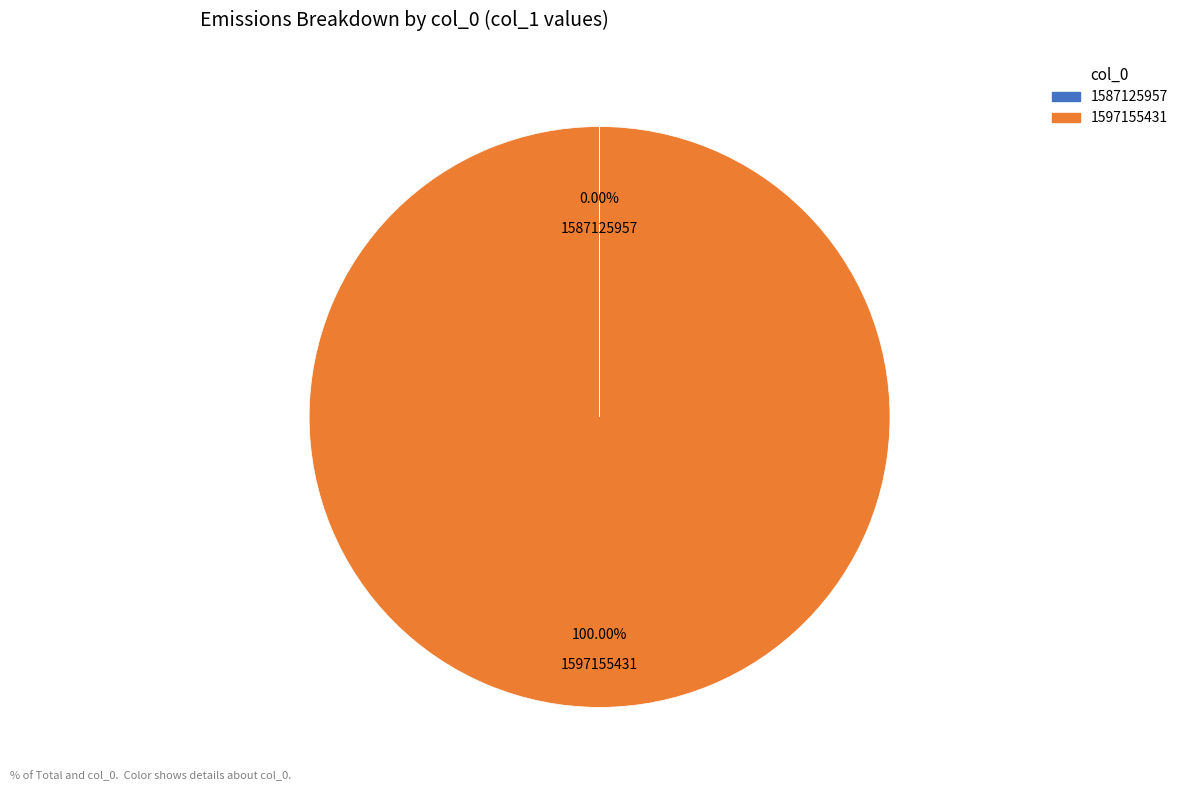

What percentage is the 1597155431 slice, to the nearest percent?

100%